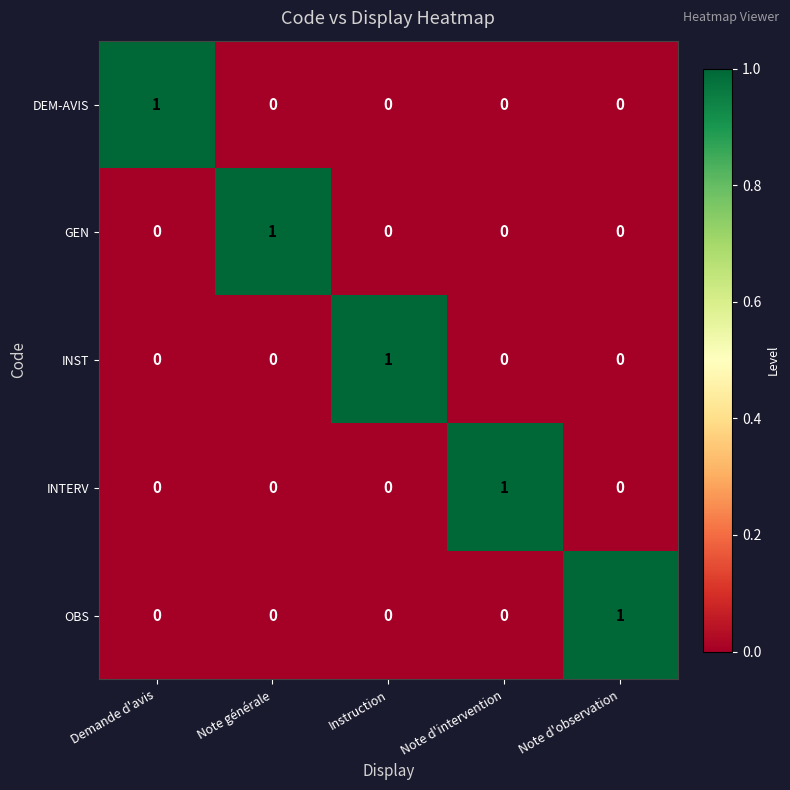

True or false: INST has a value of -1 at Demande d'avis.

False